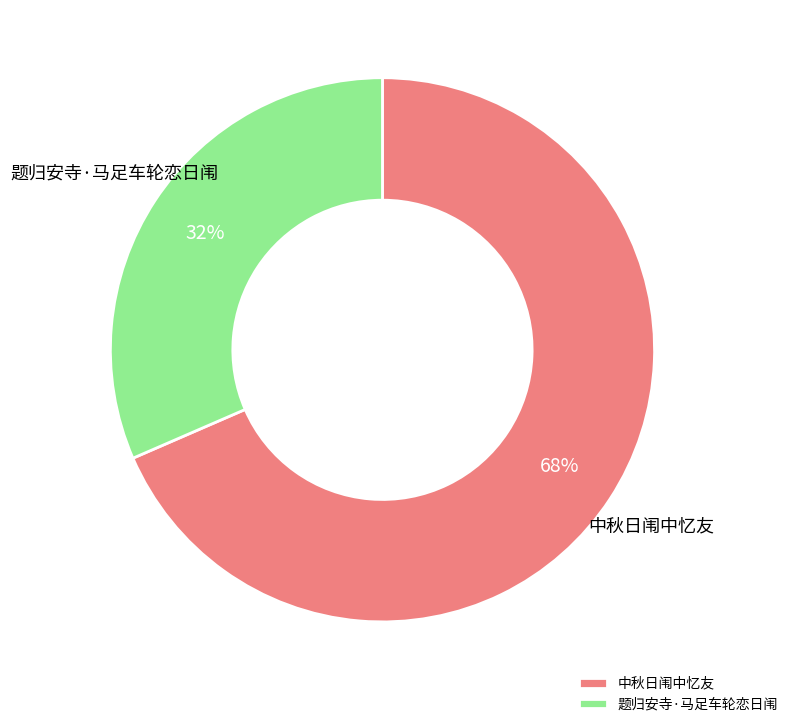

How many slices are in this pie chart?

2